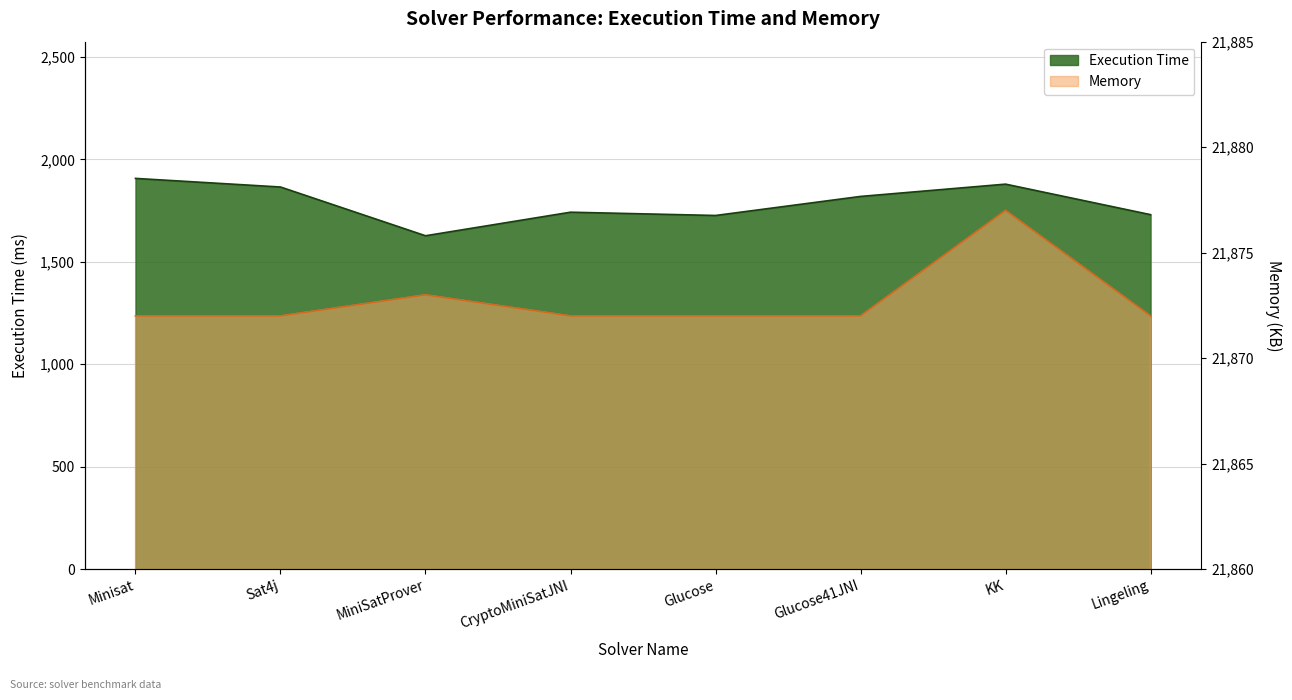

True or false: Execution Time and Memory cross at least once.

False